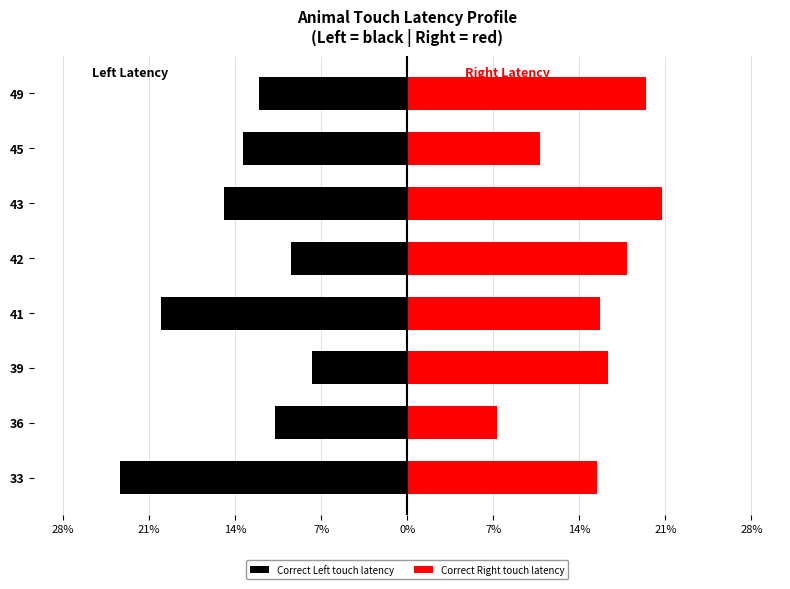

What is the sum of all Correct Right touch latency values?

123.6